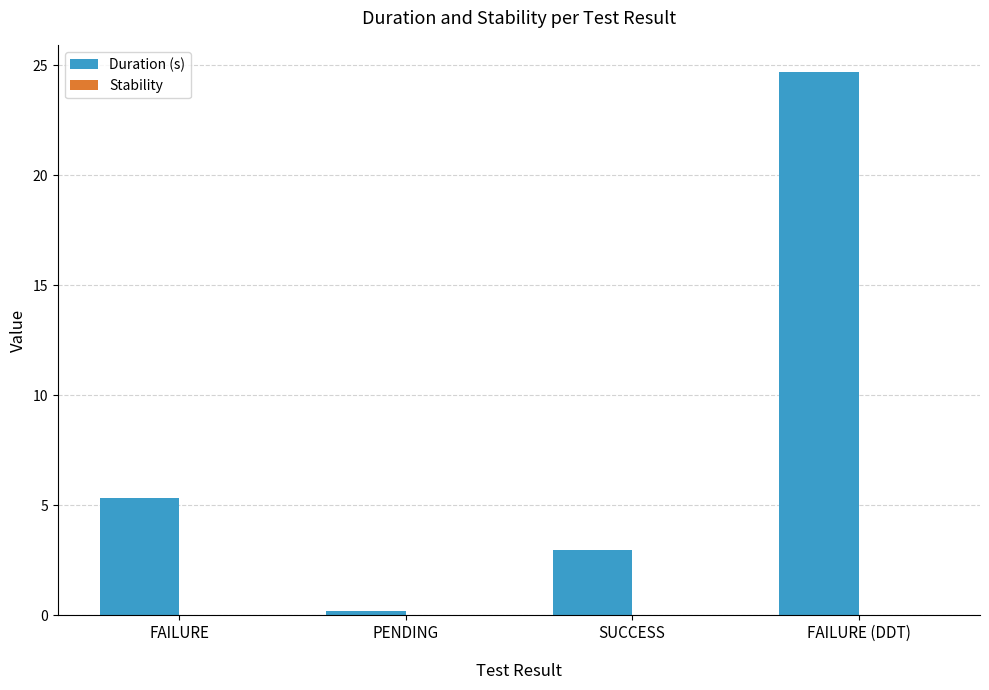

List the labels in order of value, largest first.

FAILURE (DDT), FAILURE, SUCCESS, PENDING